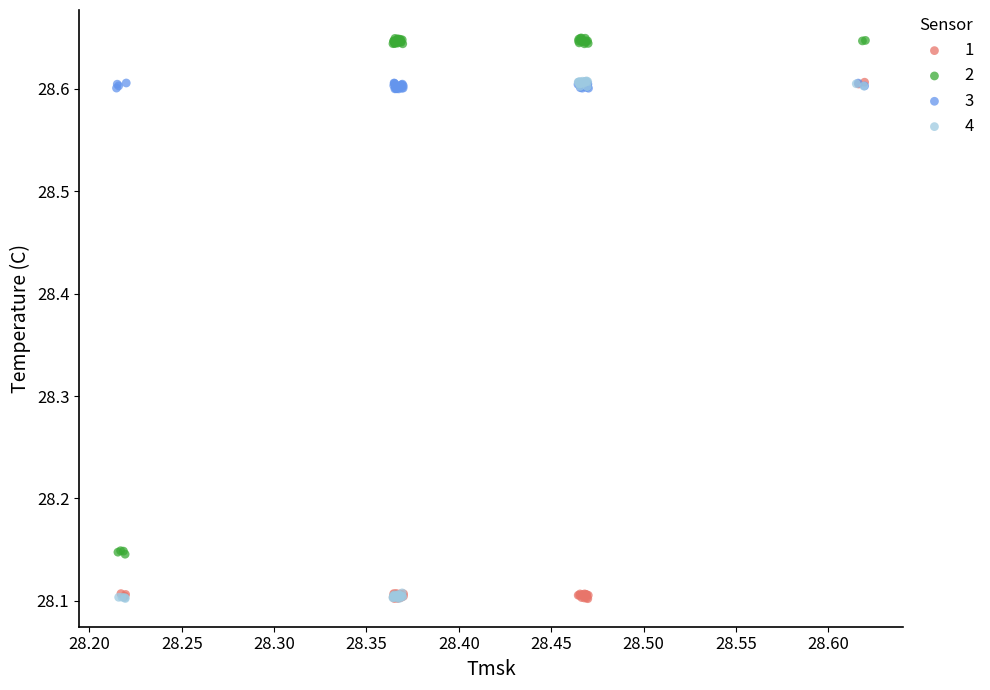

What are all the series names shown in the legend?

1, 2, 3, 4